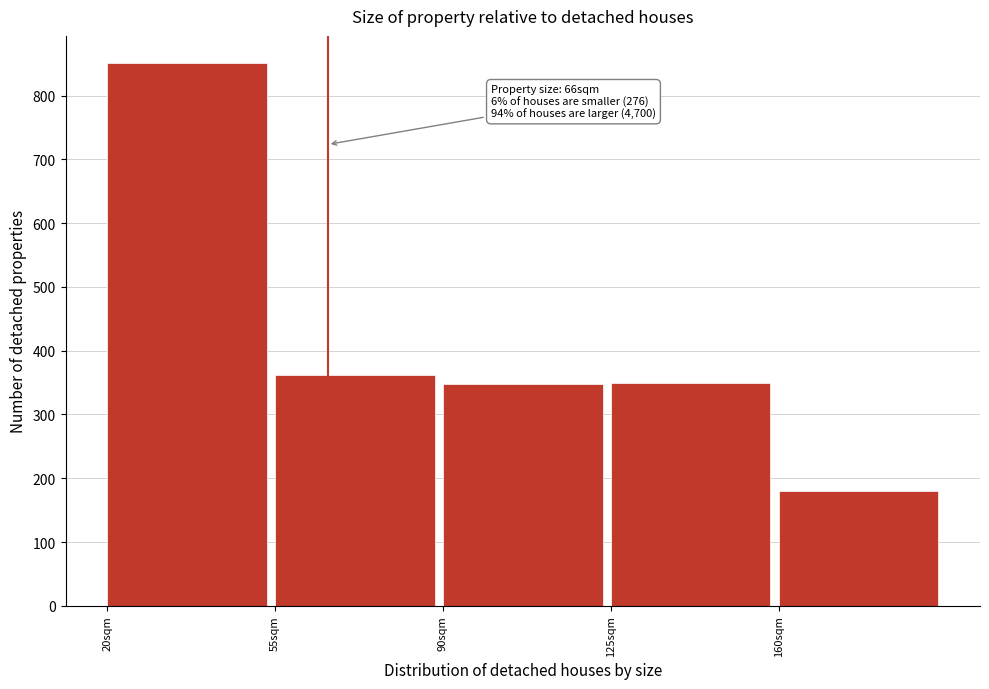

What is the approximate value at 125sqm?

350